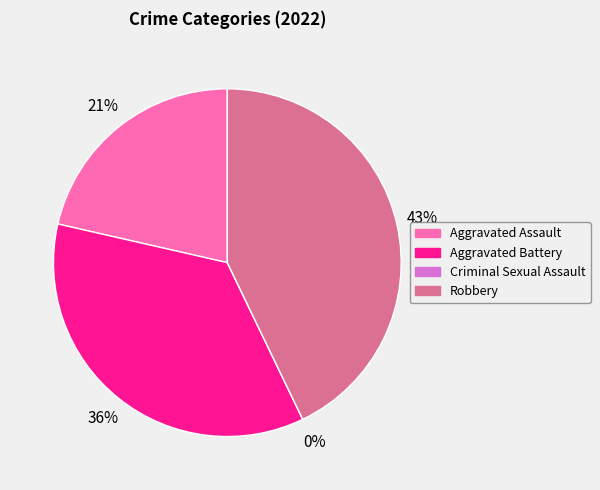

To the nearest percent, what is the difference between the largest and smallest slice percentages?

43%